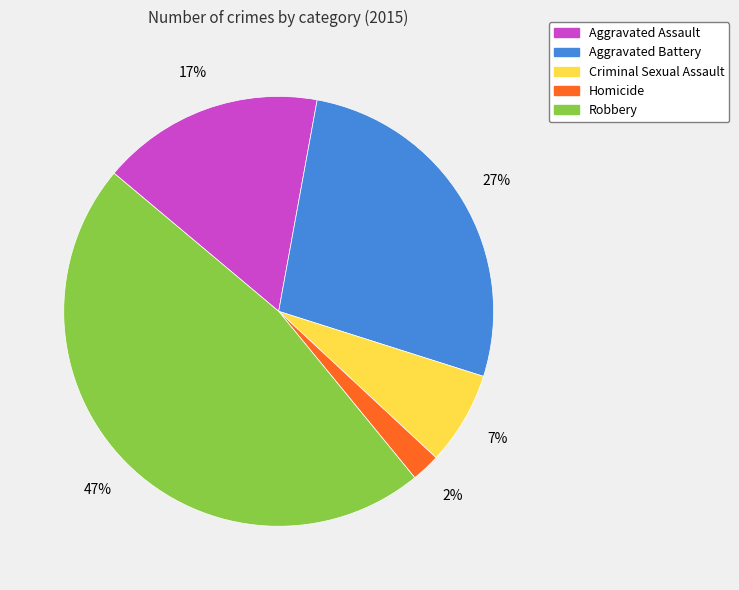

To the nearest percent, what is the average slice percentage?

20%